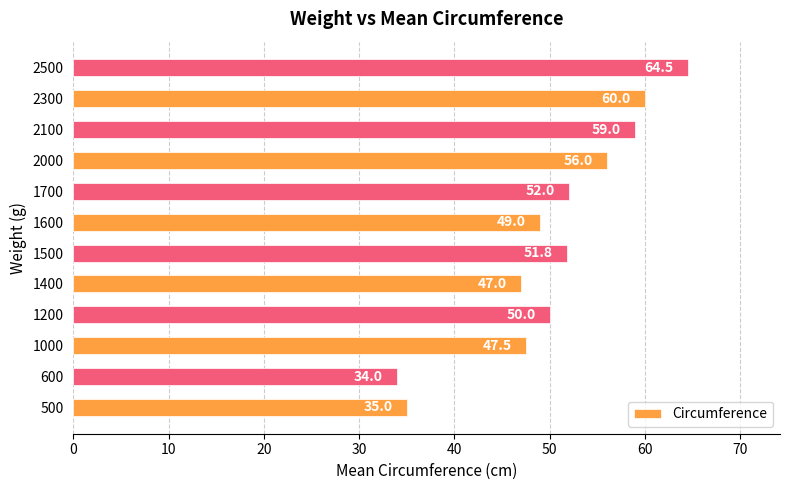

Reading top to bottom, what are all the values shown in this chart?

64.5	60.0	59.0	56.0	52.0	49.0	51.8	47.0	50.0	47.5	34.0	35.0